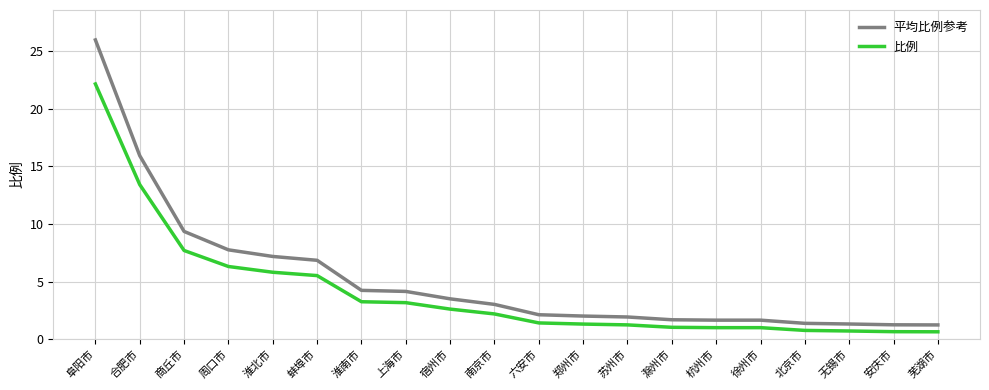

Rank the series at 宿州市 from highest to lowest value.

平均比例参考, 比例